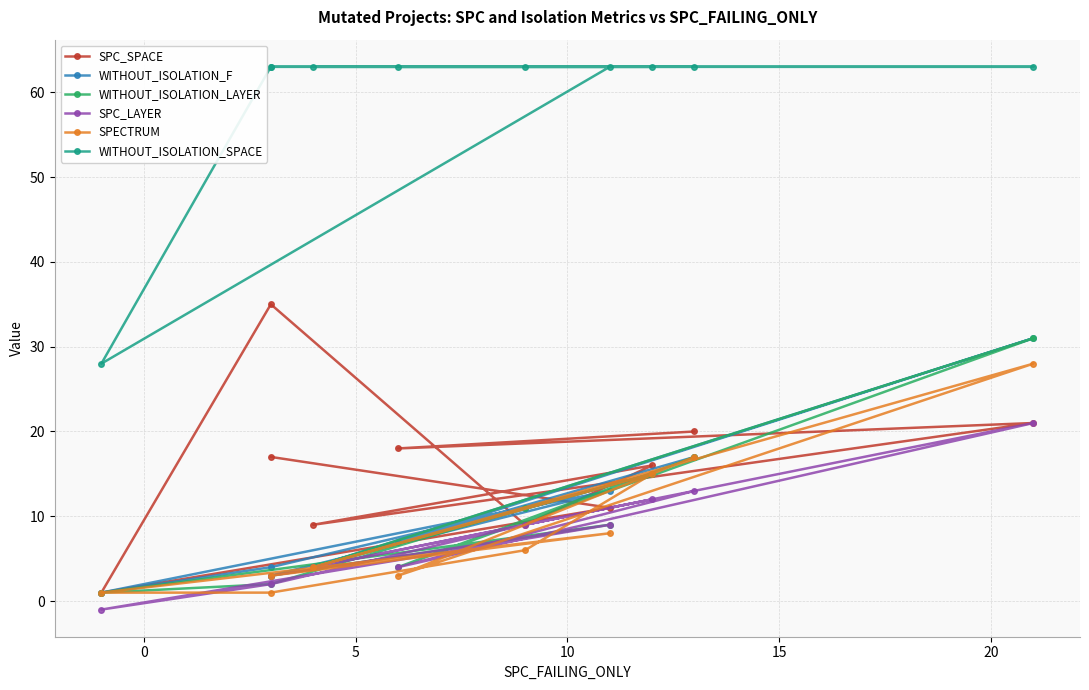

Count the number of categories in the chart.

10